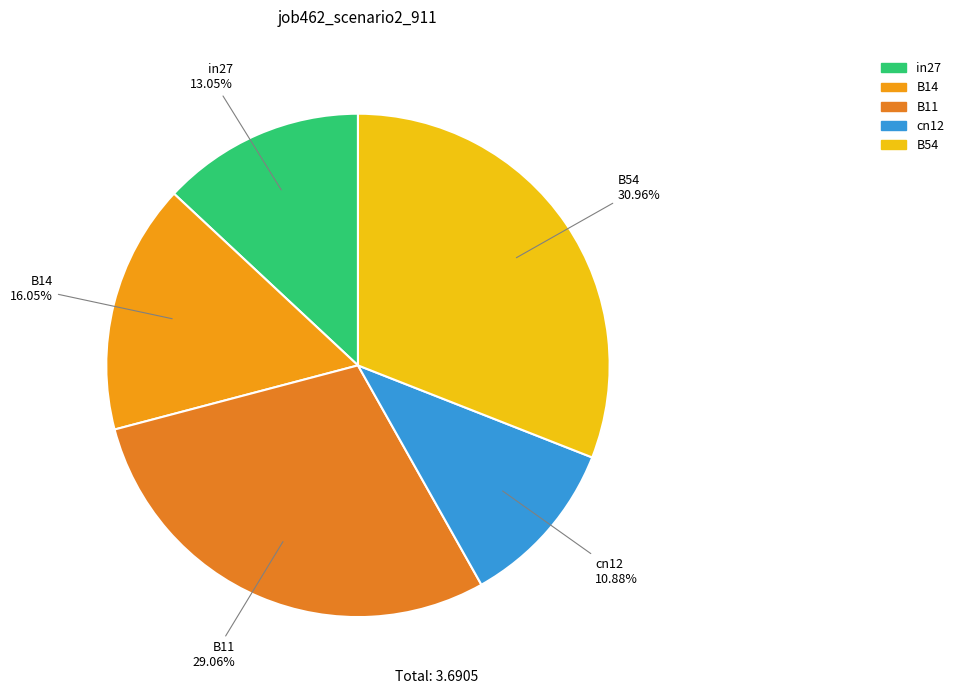

Which category has the biggest portion of the pie?

B54